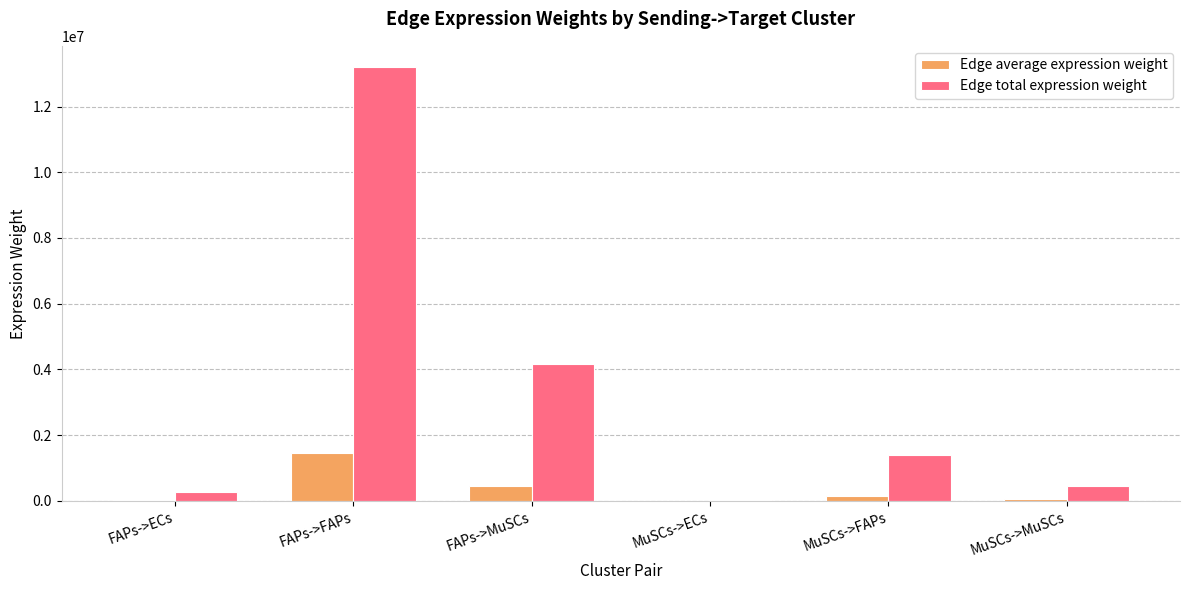

Which series changed the most between FAPs->FAPs and MuSCs->FAPs?

Edge total expression weight